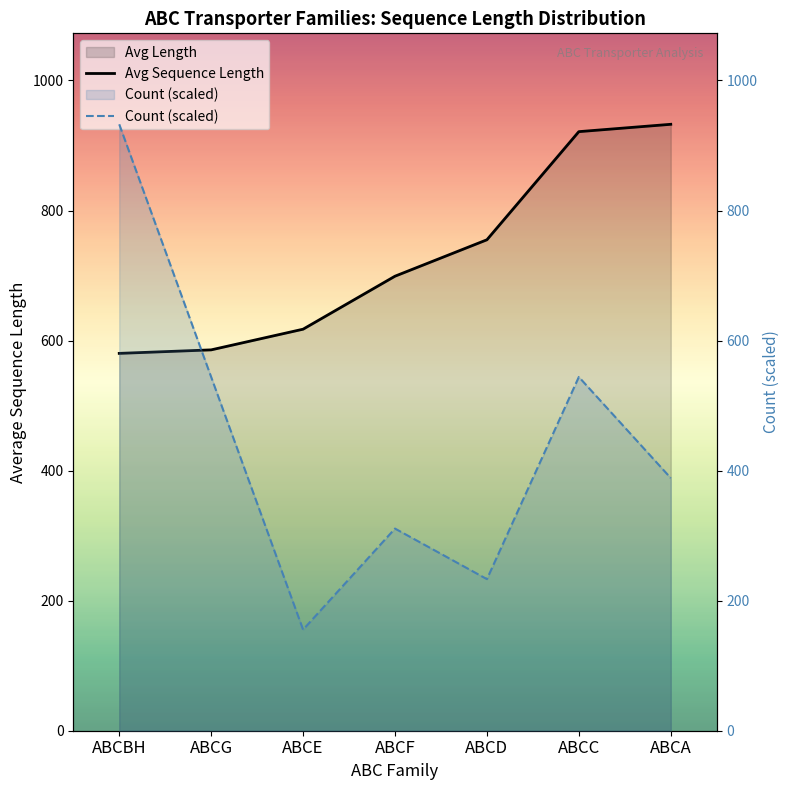

List the series in order of their overall mean, highest first.

Avg Sequence Length, Count (scaled)